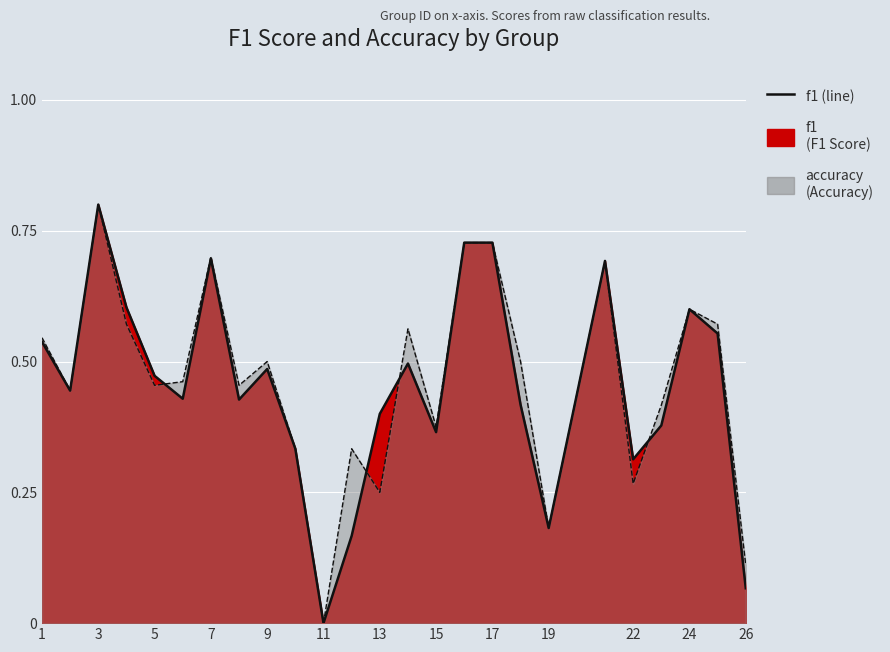

At which category does f1 reach its first local peak?

3